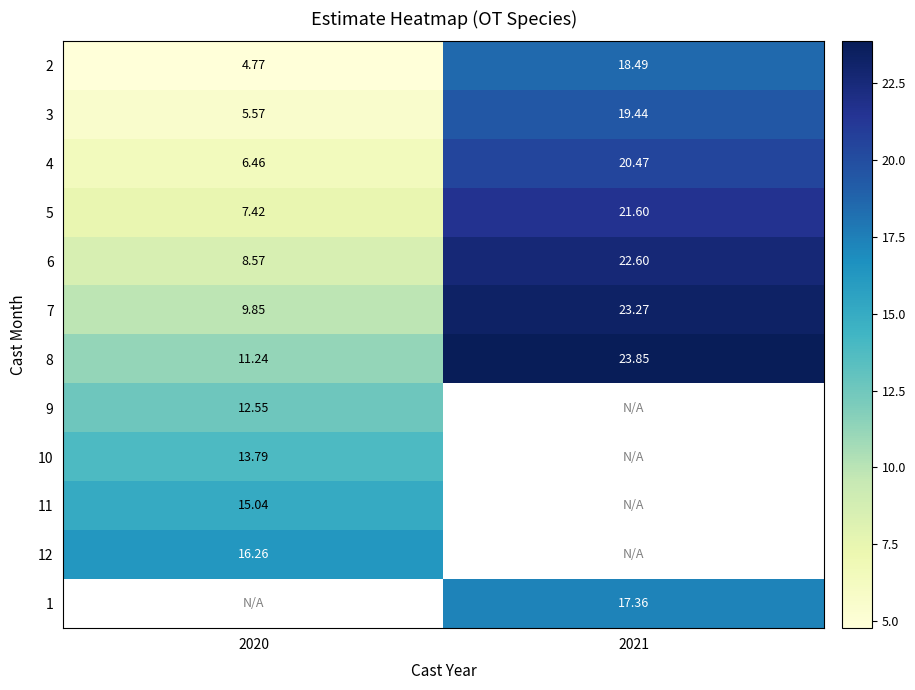

Is the value of 6 at 2021 greater than the value of 3 at 2020?

Yes